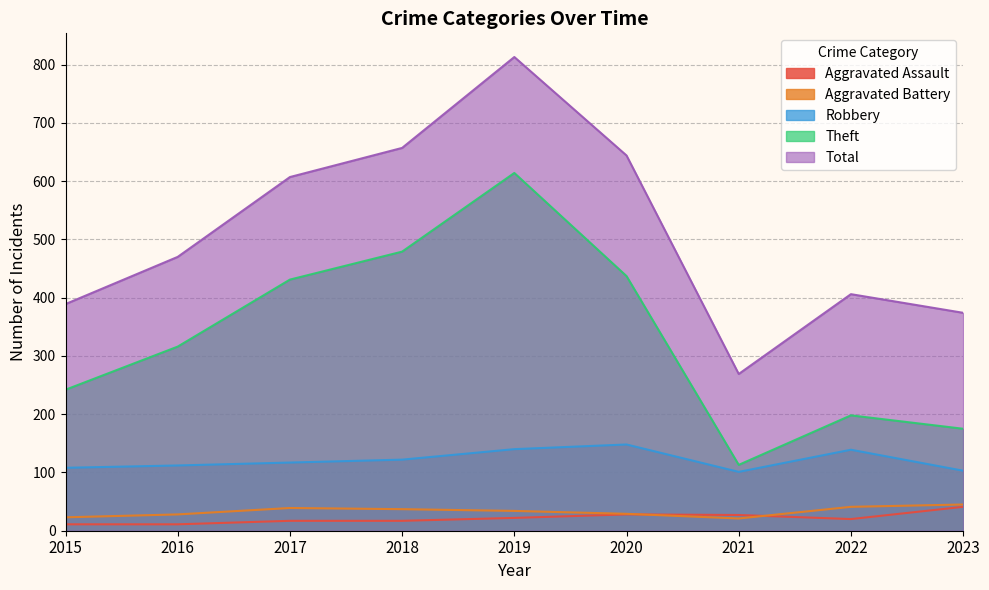

Does the chart have visible grid lines?

Yes